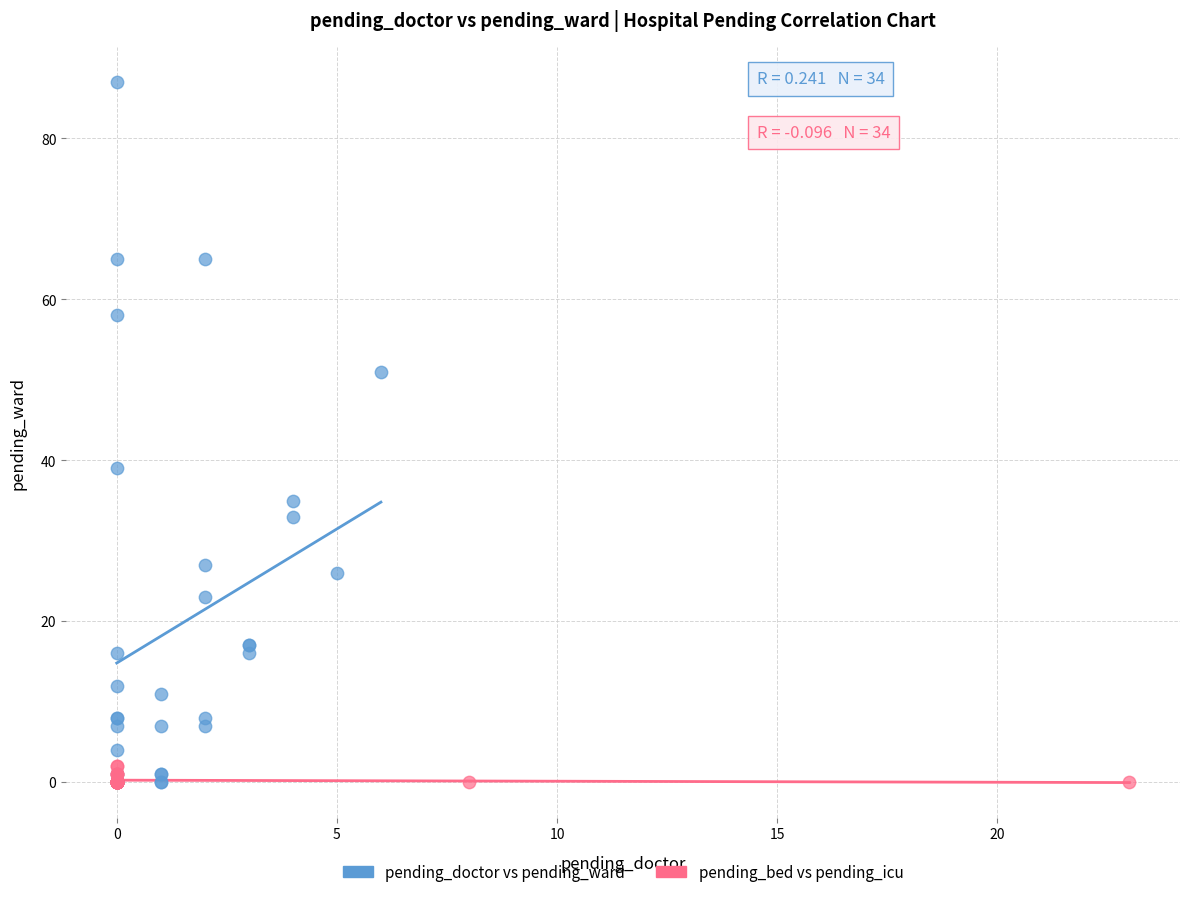

Which series has the largest Y range (max minus min)?

pending_doctor vs pending_ward